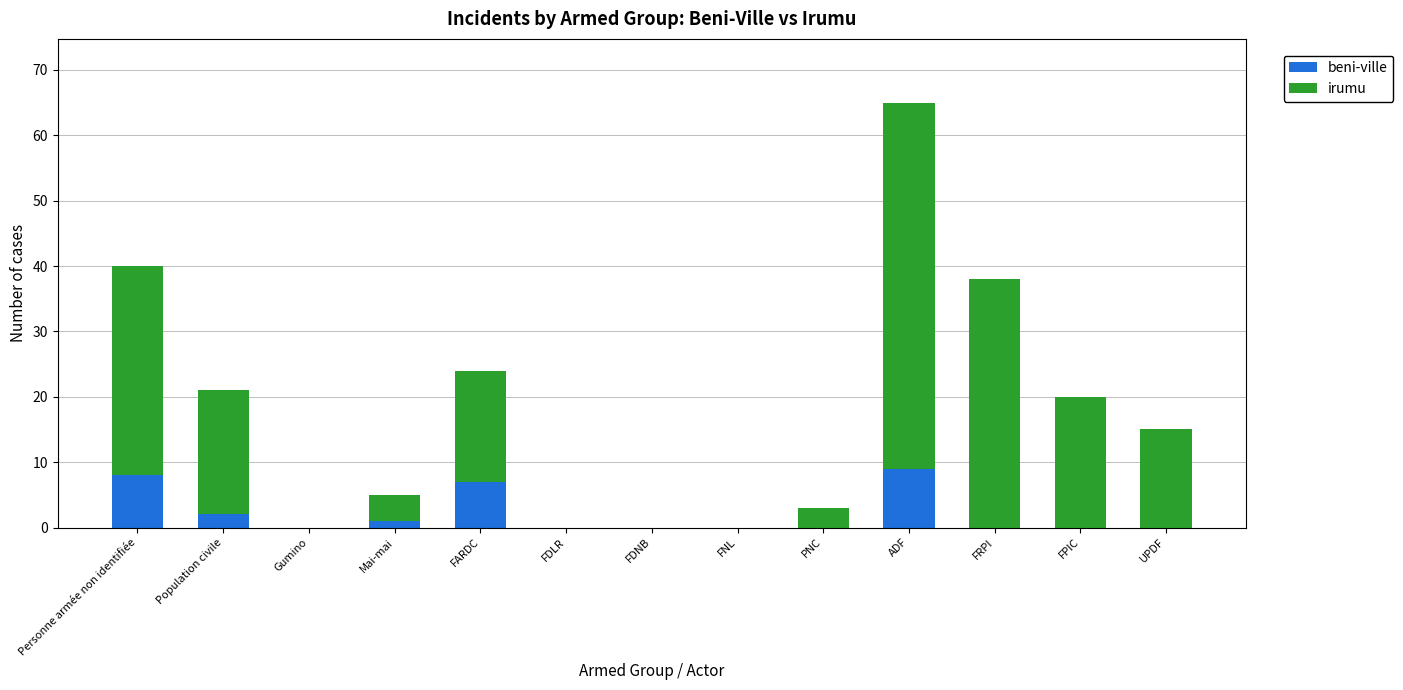

Where is beni-ville nearest to the value 4?

Population civile